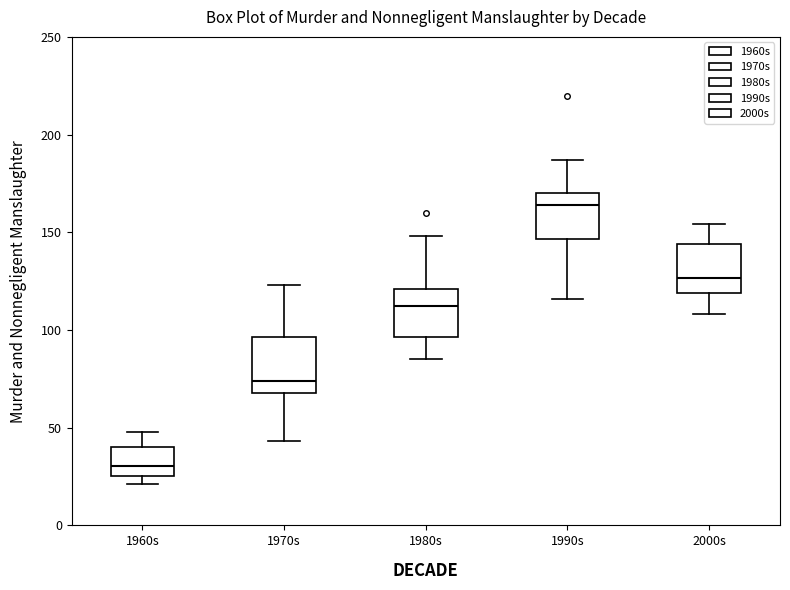

Which box's median line is the lowest?

1960s